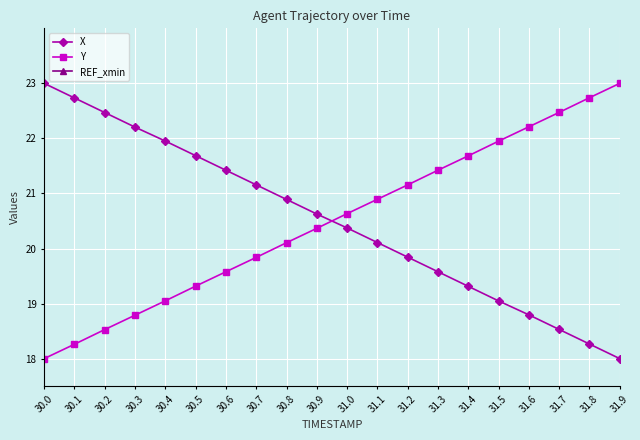

What position from the right is 30.2?

18